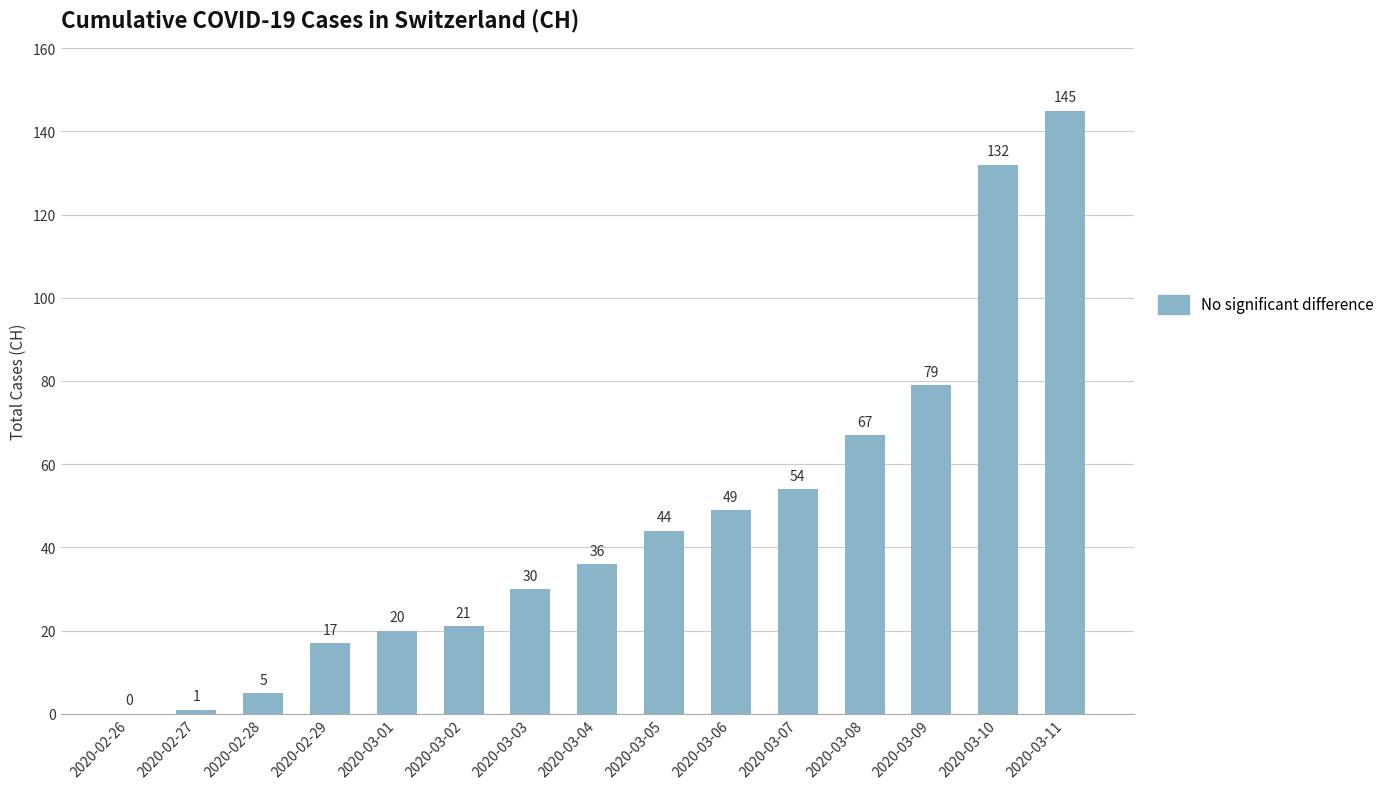

Between 2020-03-04 and 2020-03-06, which is larger?

2020-03-06